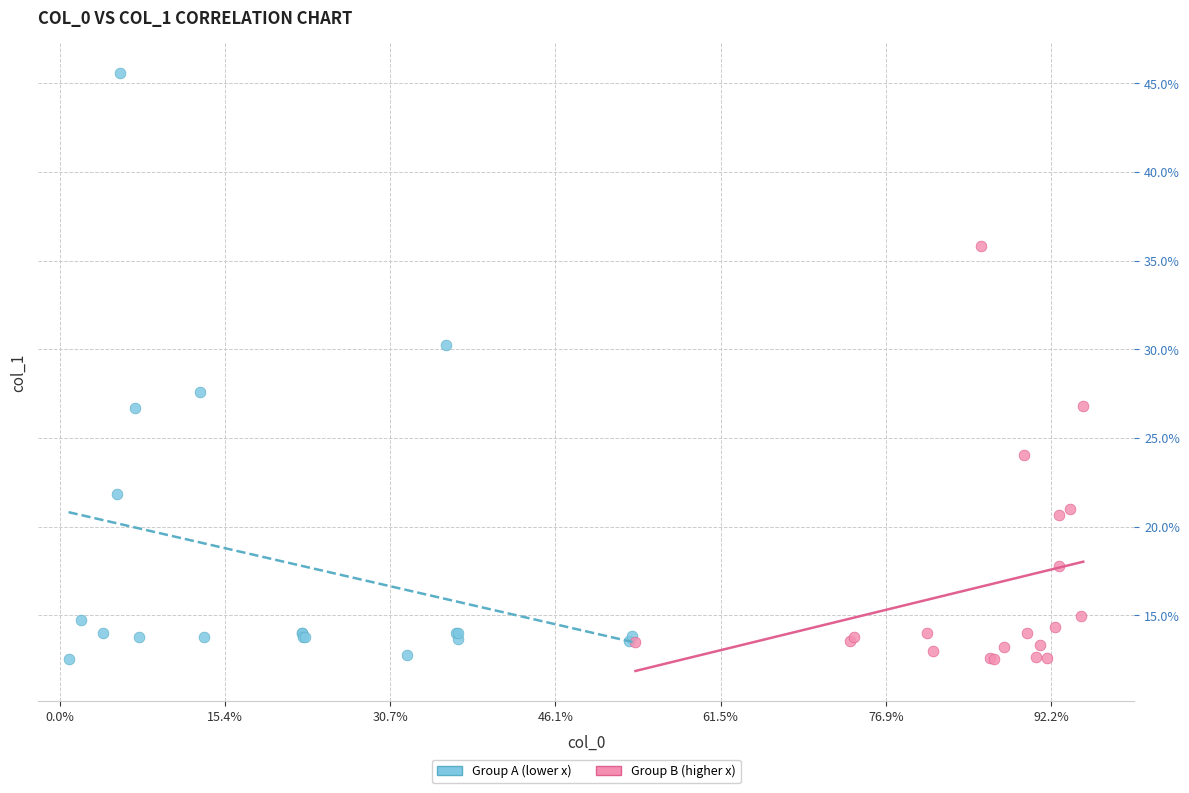

Which series has the largest Y range (max minus min)?

Group A (lower x)